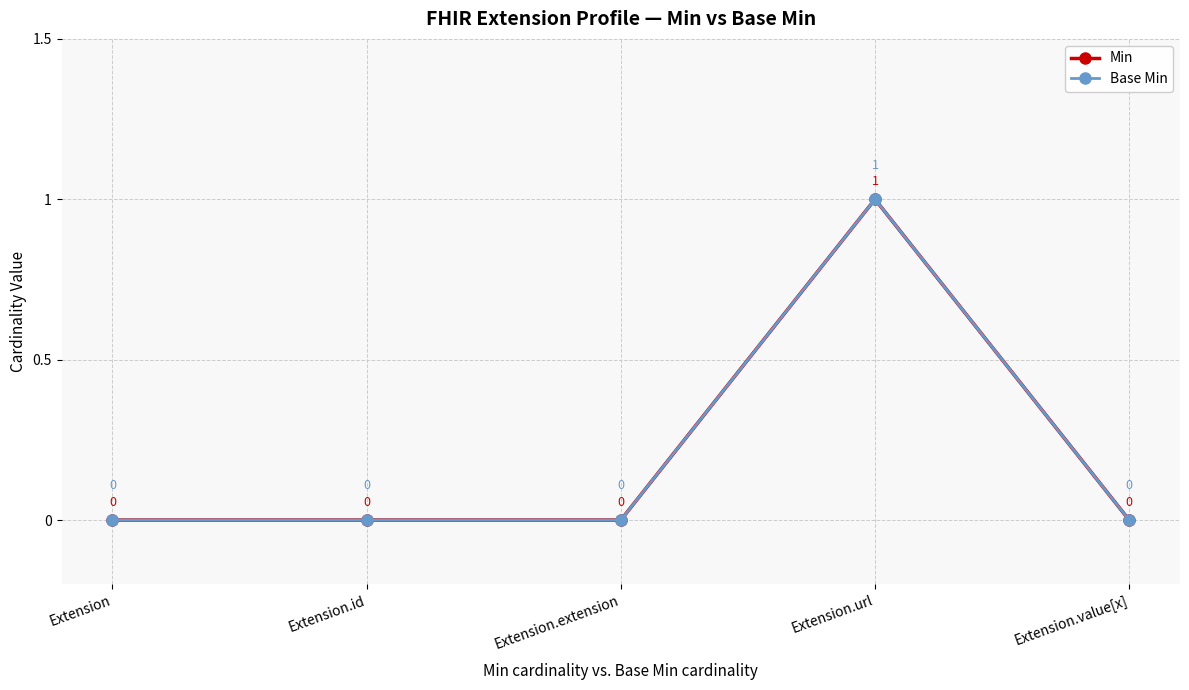

Where is the first local maximum for Min?

Extension.url